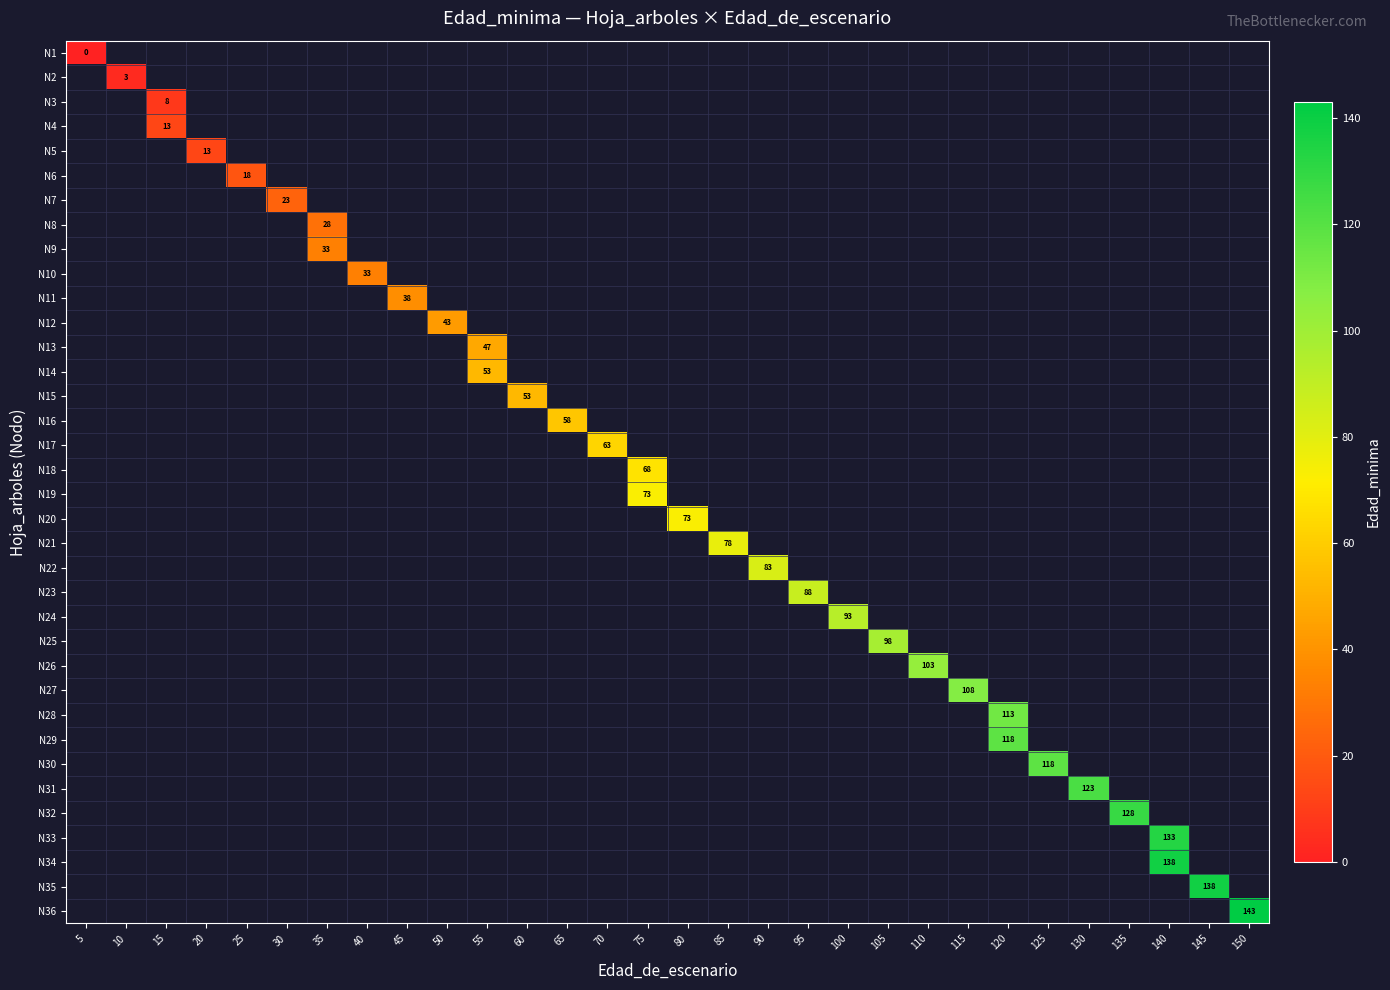

At how many categories does at least one series exceed 54?

18